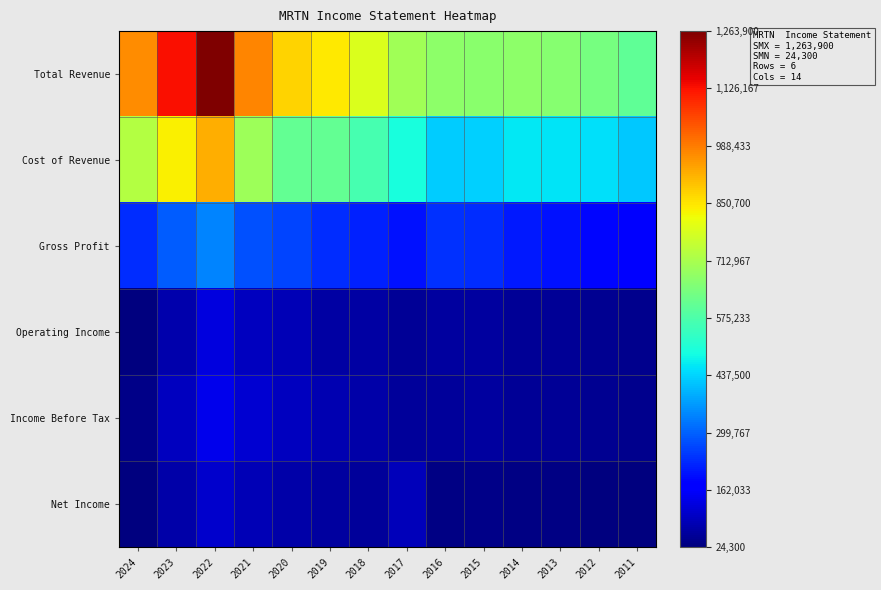

At which category is the sum across all series the highest?

2022